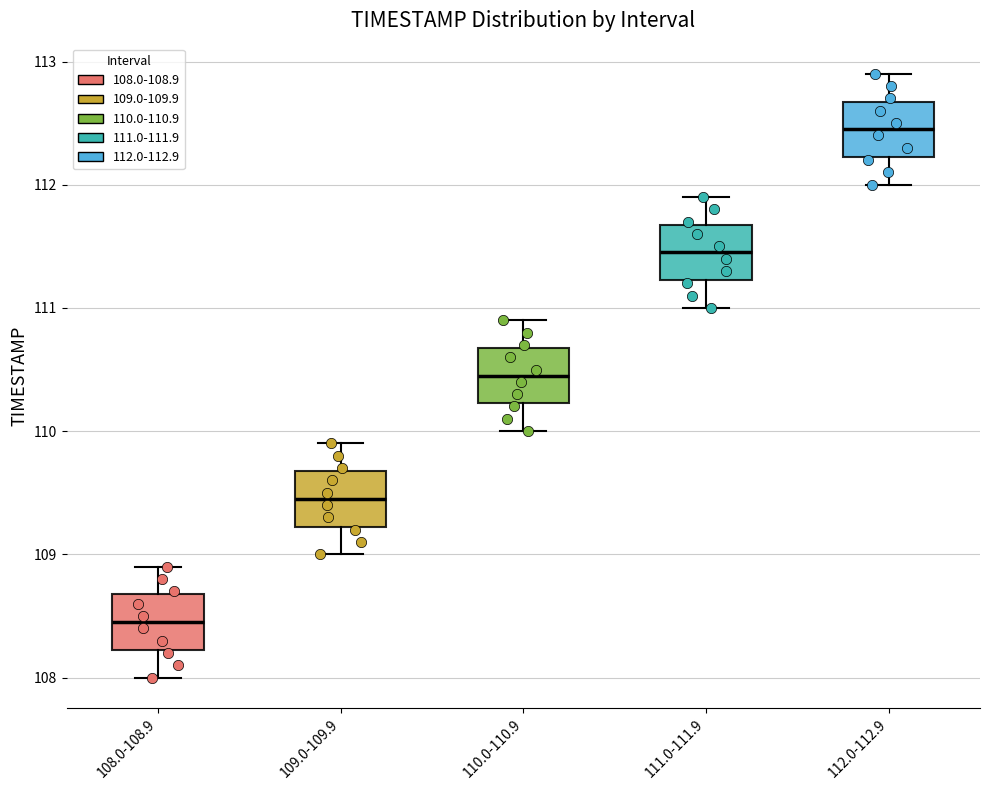

Reading left to right, transcribe this box plot: for each box, give where its median line is, the range the box spans, and where its two whiskers end, as read against the y-axis. The values are not printed on the chart, so give them approximately, as read against the axis.

108.0-108.9: median 108.5, box 108.2 to 108.7, whiskers 108.0 to 108.9
109.0-109.9: median 109.5, box 109.2 to 109.7, whiskers 109.0 to 109.9
110.0-110.9: median 110.5, box 110.2 to 110.7, whiskers 110.0 to 110.9
111.0-111.9: median 111.5, box 111.2 to 111.7, whiskers 111.0 to 111.9
112.0-112.9: median 112.5, box 112.2 to 112.7, whiskers 112.0 to 112.9